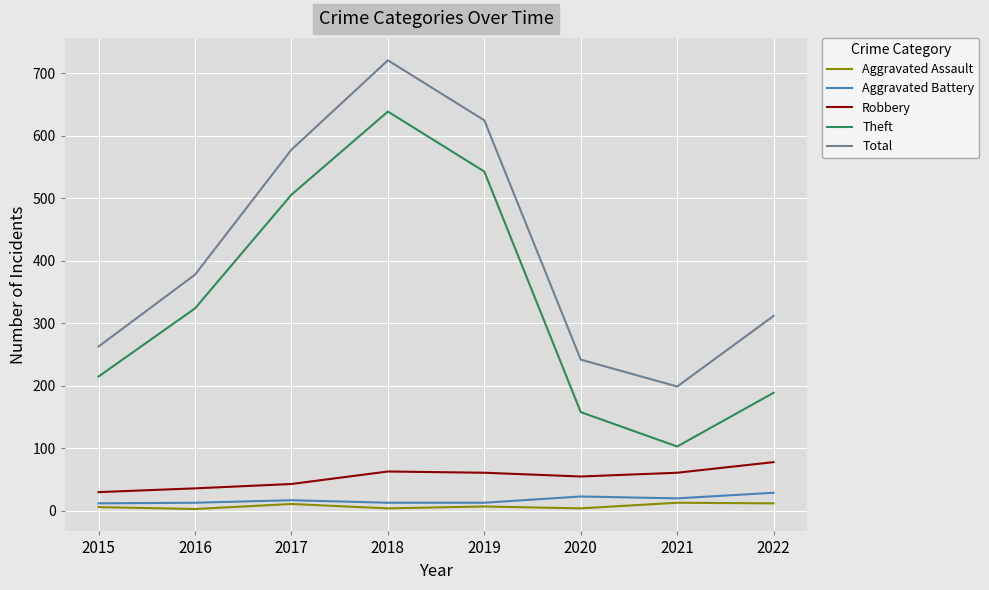

Rank the categories by Total value from highest to lowest.

2018, 2019, 2017, 2016, 2022, 2015, 2020, 2021